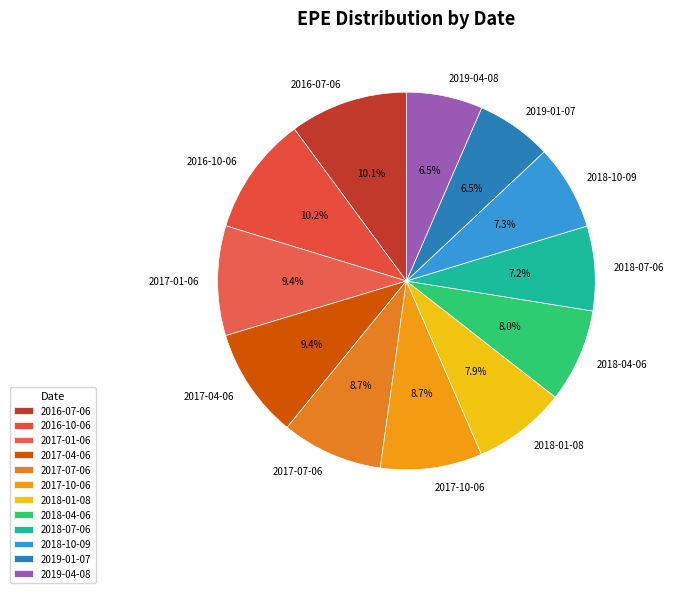

Which has a higher value, 2017-10-06 or 2019-01-07?

2017-10-06